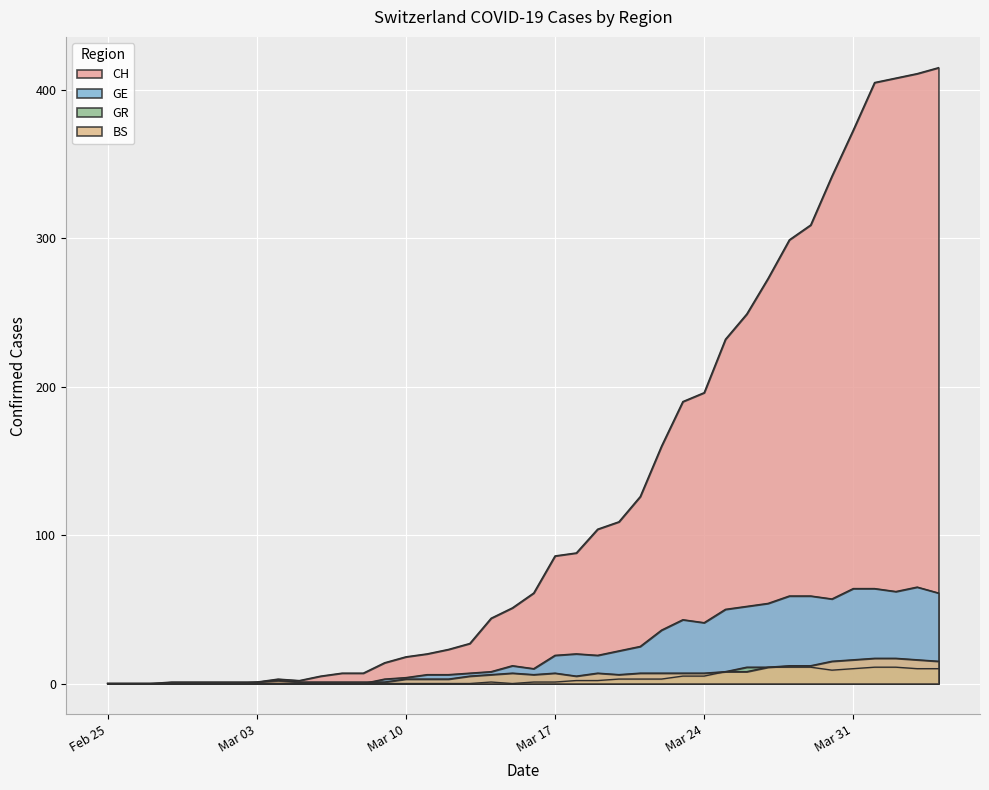

How many values in BS are above zero?

37